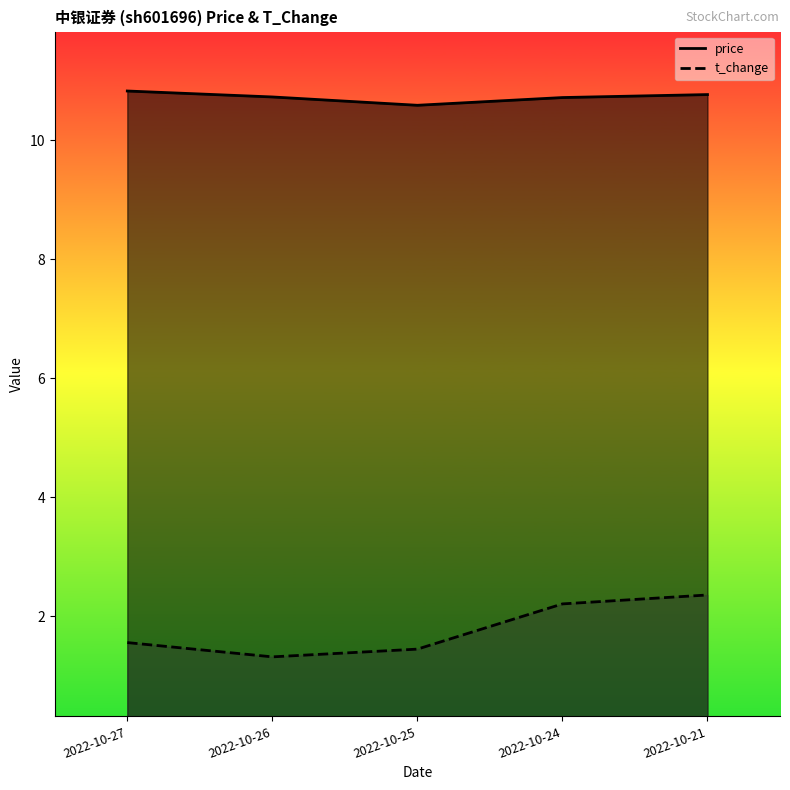

List the series in order of their overall mean, highest first.

price, t_change